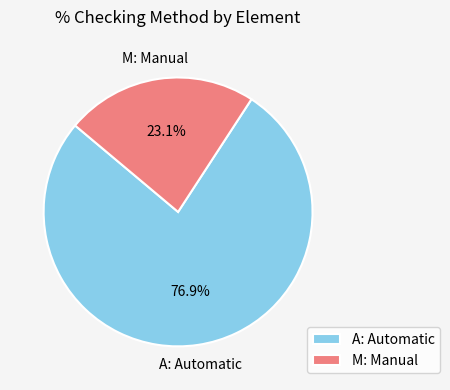

Does any single category account for the majority?

Yes